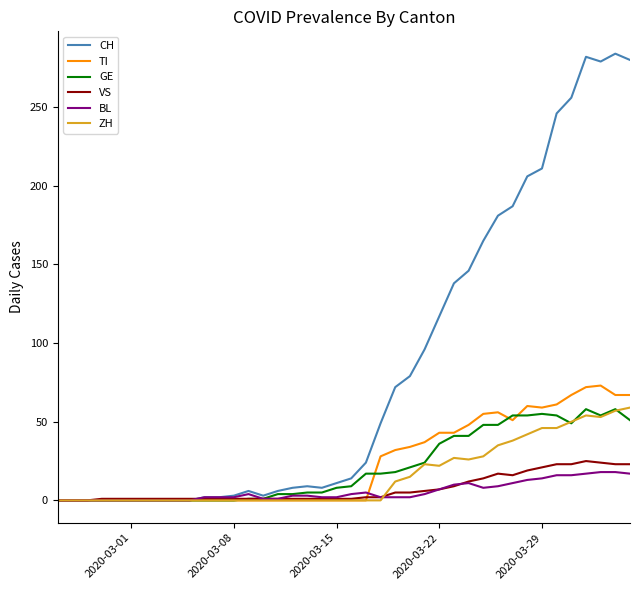

What is the maximum value shown in the chart?

284